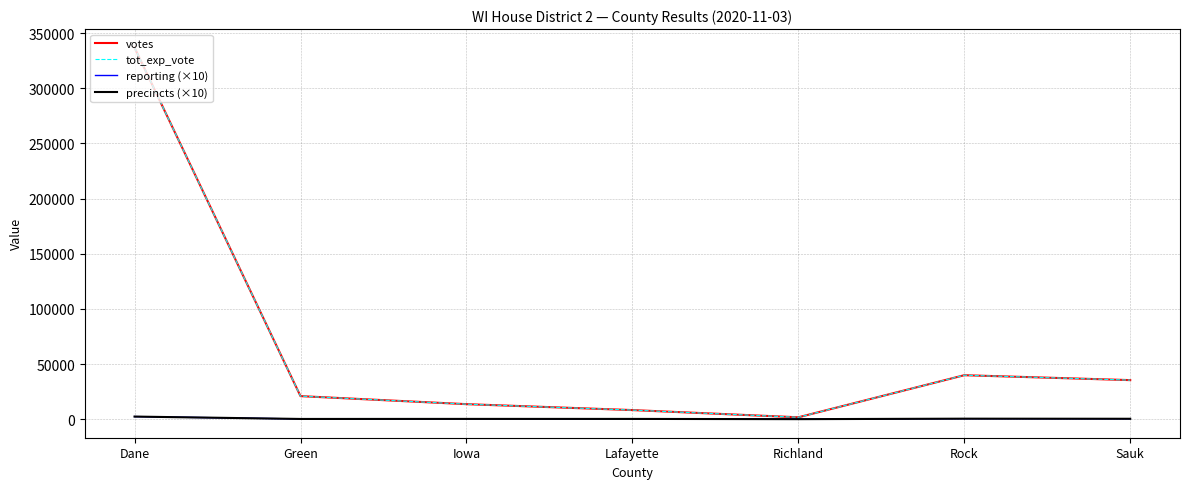

Reading right to left, what are all the values shown in this chart?

votes: Sauk=35449	Rock=39900	Richland=1748	Lafayette=8290	Iowa=13658	Green=20934	Dane=336850
tot_exp_vote: Sauk=35449	Rock=39900	Richland=1748	Lafayette=8290	Iowa=13658	Green=20934	Dane=336850
reporting (×10): Sauk=410	Rock=490	Richland=70	Lafayette=280	Iowa=290	Green=240	Dane=2400
precincts (×10): Sauk=410	Rock=490	Richland=70	Lafayette=280	Iowa=290	Green=240	Dane=2400